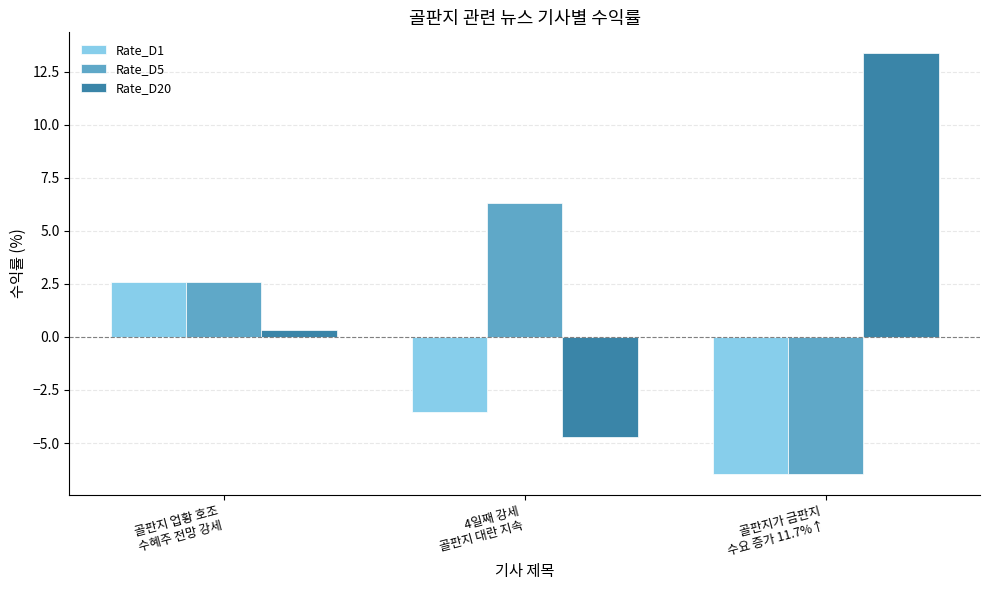

Reading left to right, what are all the values shown in this chart?

Rate_D1: 2.6	-3.5	-6.5
Rate_D5: 2.6	6.3	-6.5
Rate_D20: 0.3	-4.7	13.4